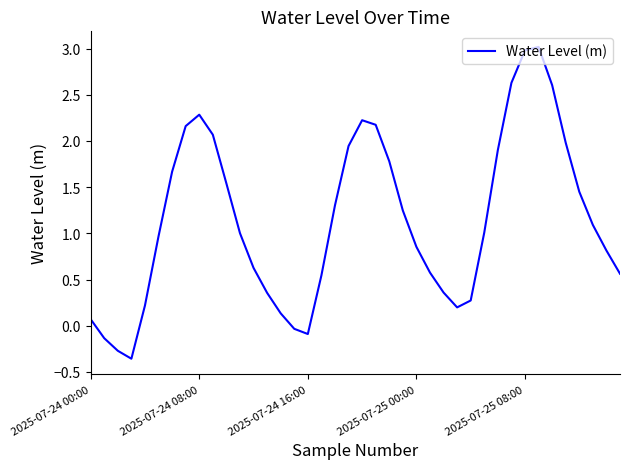

How many values are above zero?

35